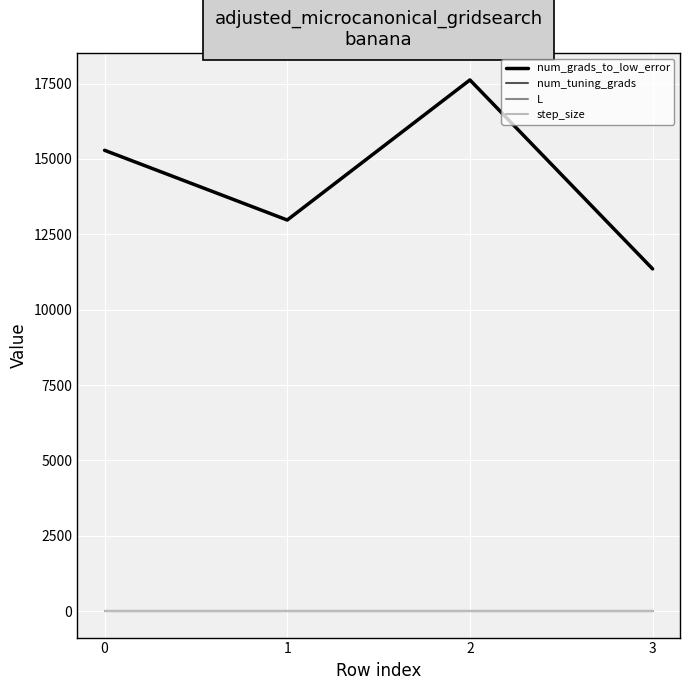

Rank the categories by num_grads_to_low_error value from highest to lowest.

2, 0, 1, 3